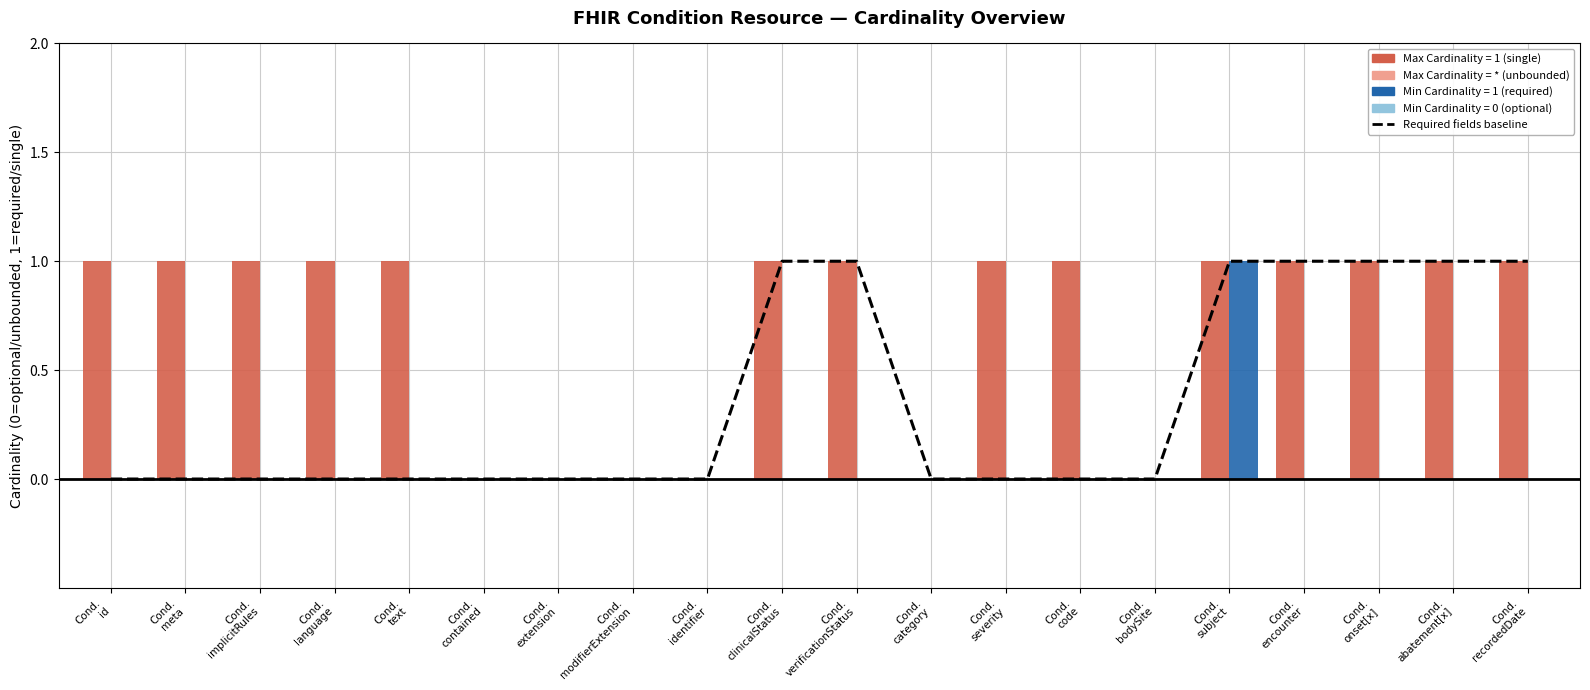

What is the difference between the maximum and minimum values?

1